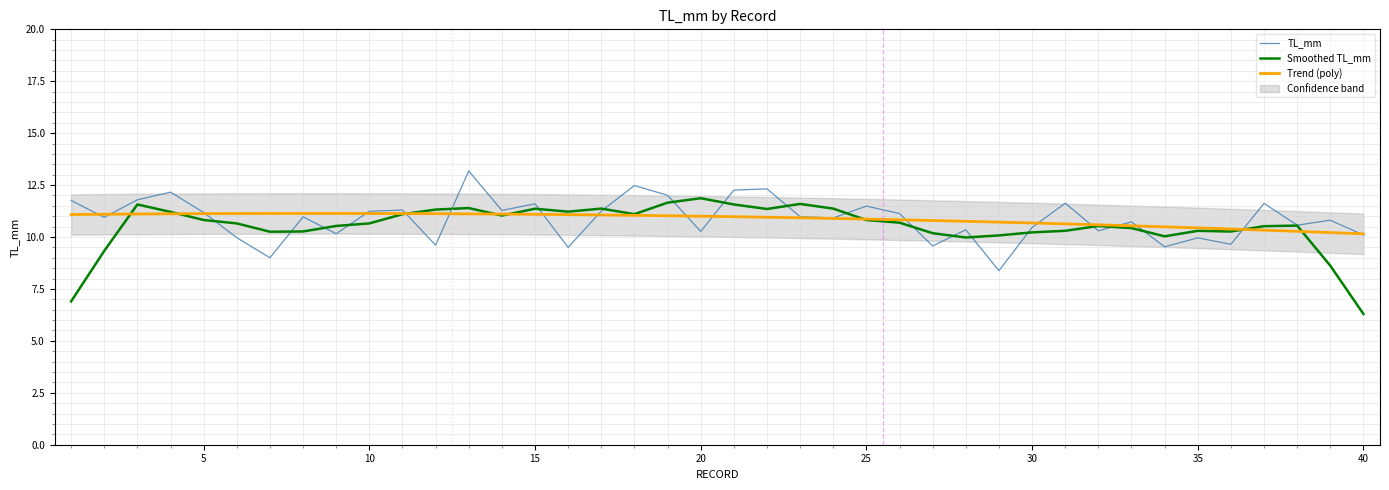

What is the minimum value shown in the chart?

6.3